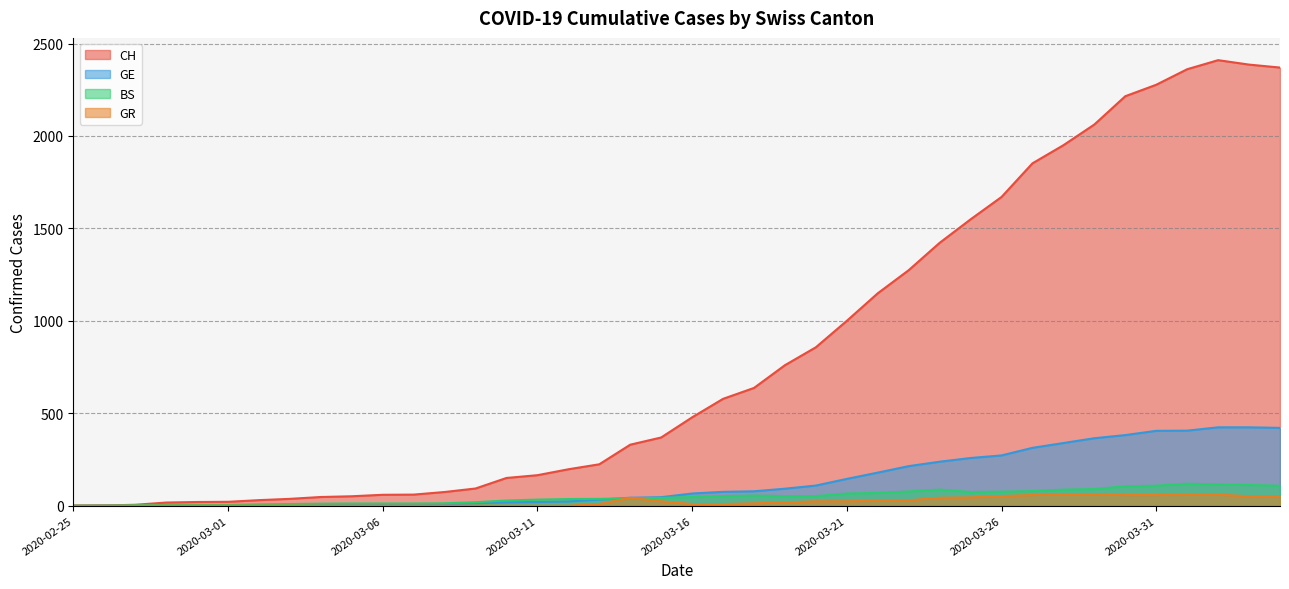

How many times do GR and BS cross each other?

2